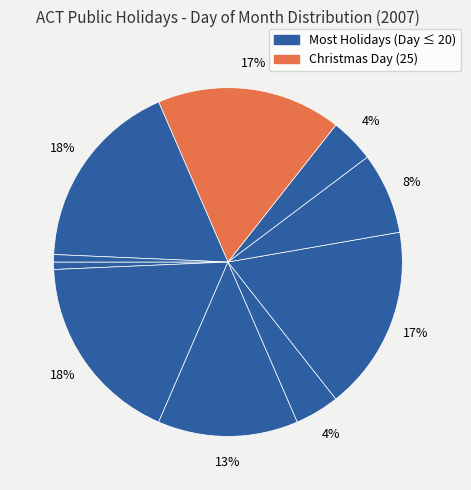

To the nearest percent, what is the difference between the largest and smallest slice percentages?

17%